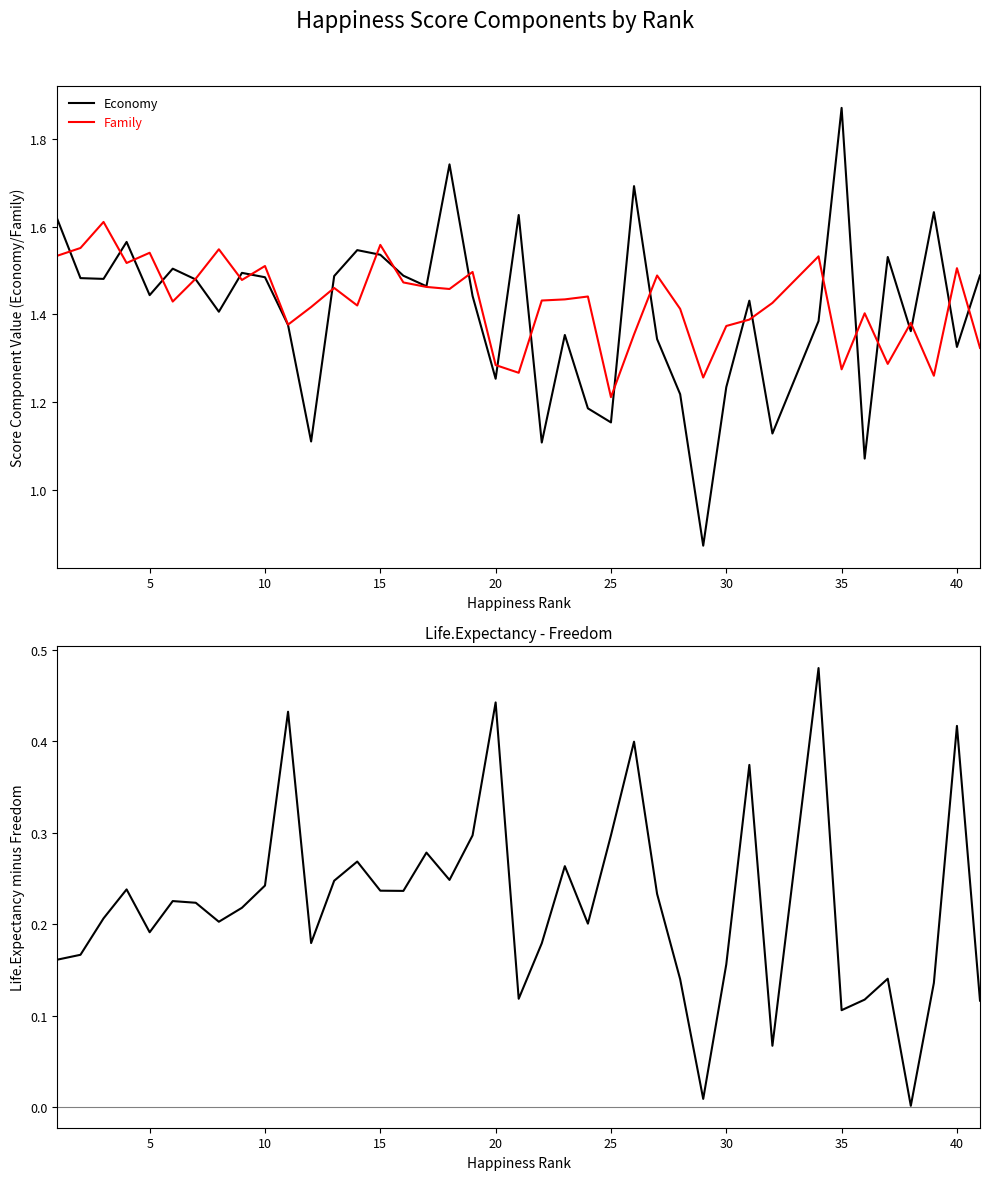

What is the maximum value shown in the chart?

1.9